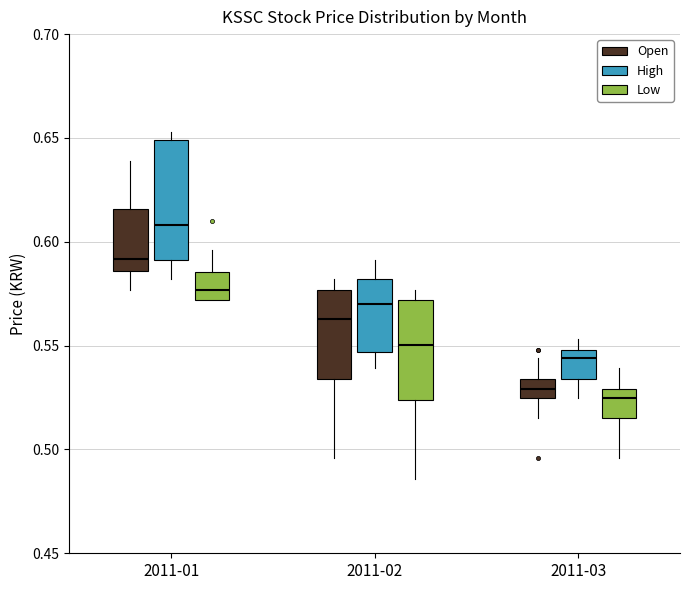

Reading left to right, transcribe this box plot: for each box, give where its median line is, the range the box spans, and where its two whiskers end, as read against the y-axis. The values are not printed on the chart, so give them approximately, as read against the axis.

2011-01 (Open): median 0.590, box 0.585 to 0.615, whiskers 0.575 to 0.640
2011-01 (High): median 0.610, box 0.590 to 0.650, whiskers 0.580 to 0.655
2011-01 (Low): median 0.575, box 0.570 to 0.585, whiskers 0.570 to 0.595
2011-02 (Open): median 0.565, box 0.535 to 0.575, whiskers 0.495 to 0.580
2011-02 (High): median 0.570, box 0.545 to 0.580, whiskers 0.540 to 0.590
2011-02 (Low): median 0.550, box 0.525 to 0.570, whiskers 0.485 to 0.575
2011-03 (Open): median 0.530, box 0.525 to 0.535, whiskers 0.515 to 0.545
2011-03 (High): median 0.545, box 0.535 to 0.550, whiskers 0.525 to 0.555
2011-03 (Low): median 0.525, box 0.515 to 0.530, whiskers 0.495 to 0.540